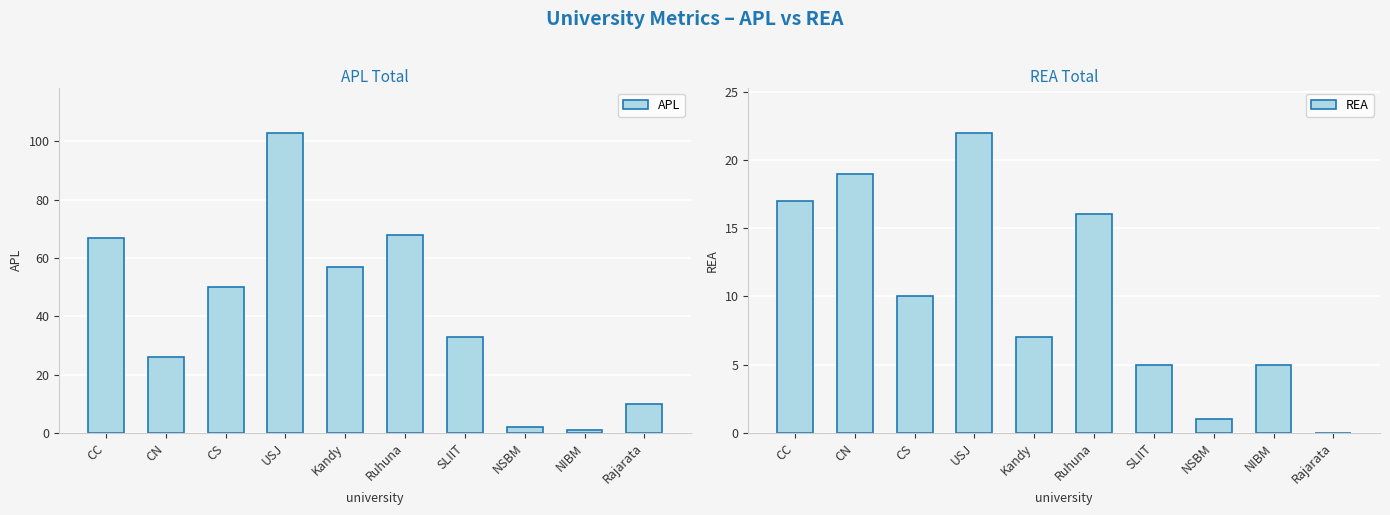

How many data points does each series have?

10